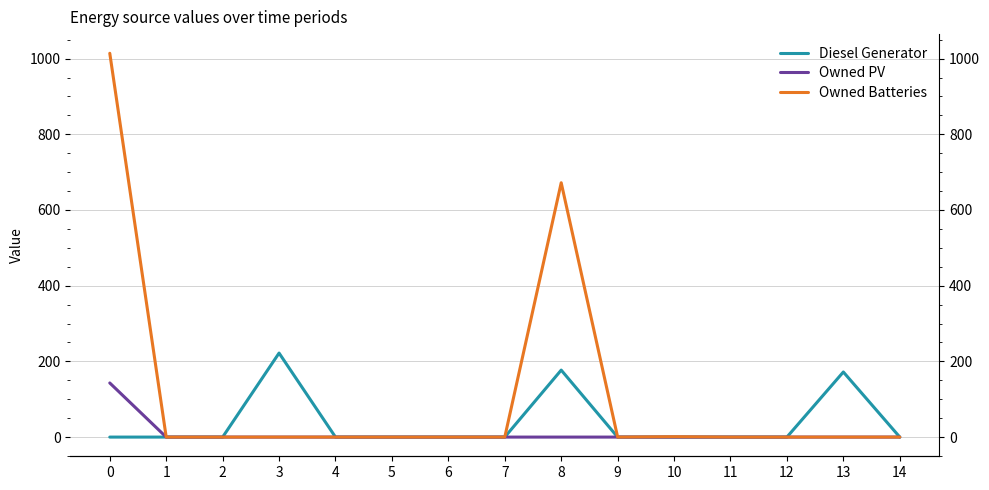

Reading left to right, extract all data points from this chart.

Diesel Generator: 0=0	1=0	2=0	3=222	4=0	5=0	6=0	7=0	8=177	9=0	10=0	11=0	12=0	13=172	14=0
Owned PV: 0=143	1=0	2=0	3=0	4=0	5=0	6=0	7=0	8=0	9=0	10=0	11=0	12=0	13=0	14=0
Owned Batteries: 0=1014	1=0	2=0	3=0	4=0	5=0	6=0	7=0	8=672	9=0	10=1	11=0	12=0	13=0	14=0